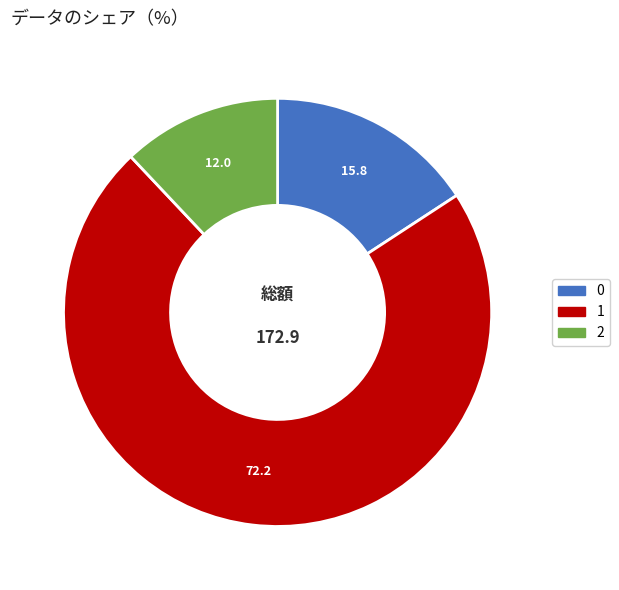

Which slice is the largest?

1